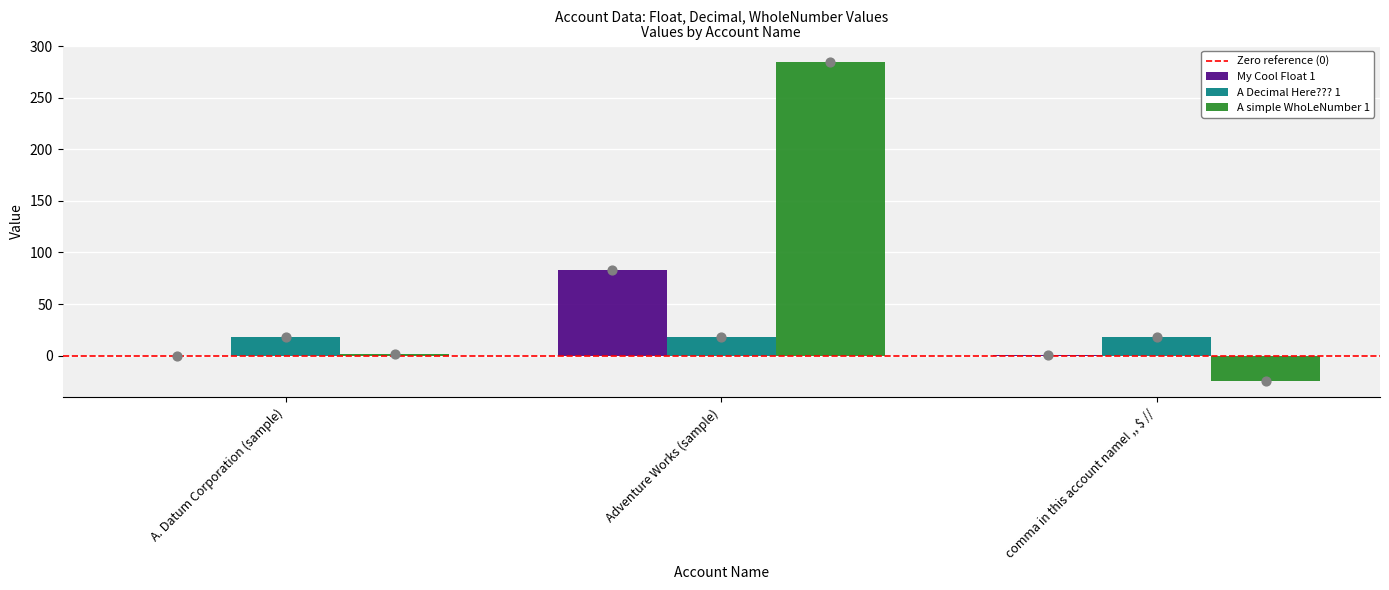

Which series has the largest total across all categories?

A simple WhoLeNumber 1